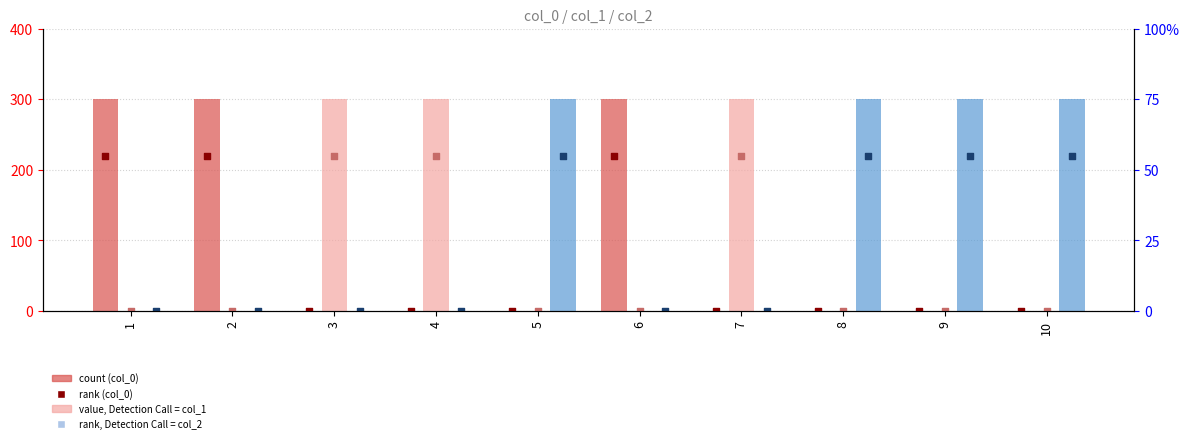

At how many categories does at least one series exceed 132?

10